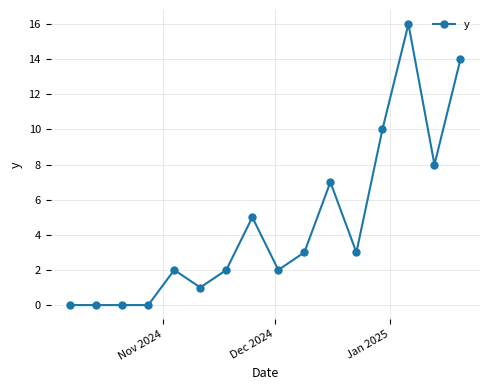

How many values are below 3?

8